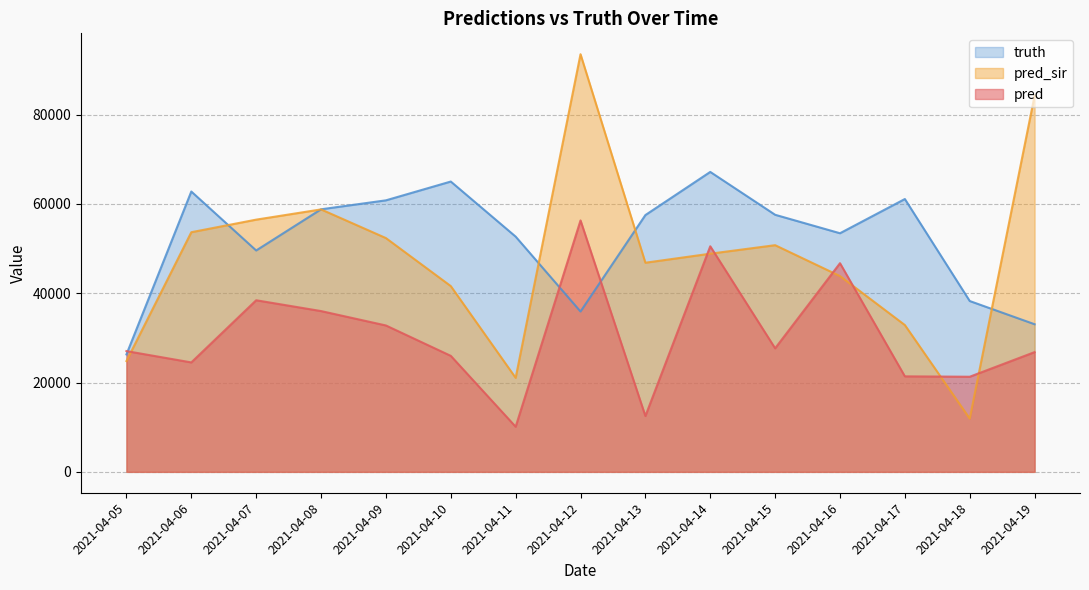

Reading left to right, transcribe all the data shown in this chart.

pred: 27044.5	24507.0	38427.0	36005.0	32782.0	25979.0	10107.0	56298.0	12503.0	50513.0	27667.0	46725.0	21388.0	21302.0	26815.0
pred_sir: 24810.2	53661.0	56478.0	58769.0	52350.0	41598.0	21056.0	93518.0	46830.0	48854.0	50758.0	43842.0	32875.0	11922.0	84244.0
truth: 26296.0	62774.0	49572.0	58793.0	60799.0	65009.0	52676.0	35904.0	57501.0	67163.0	57566.0	53431.0	61093.0	38253.0	33055.0